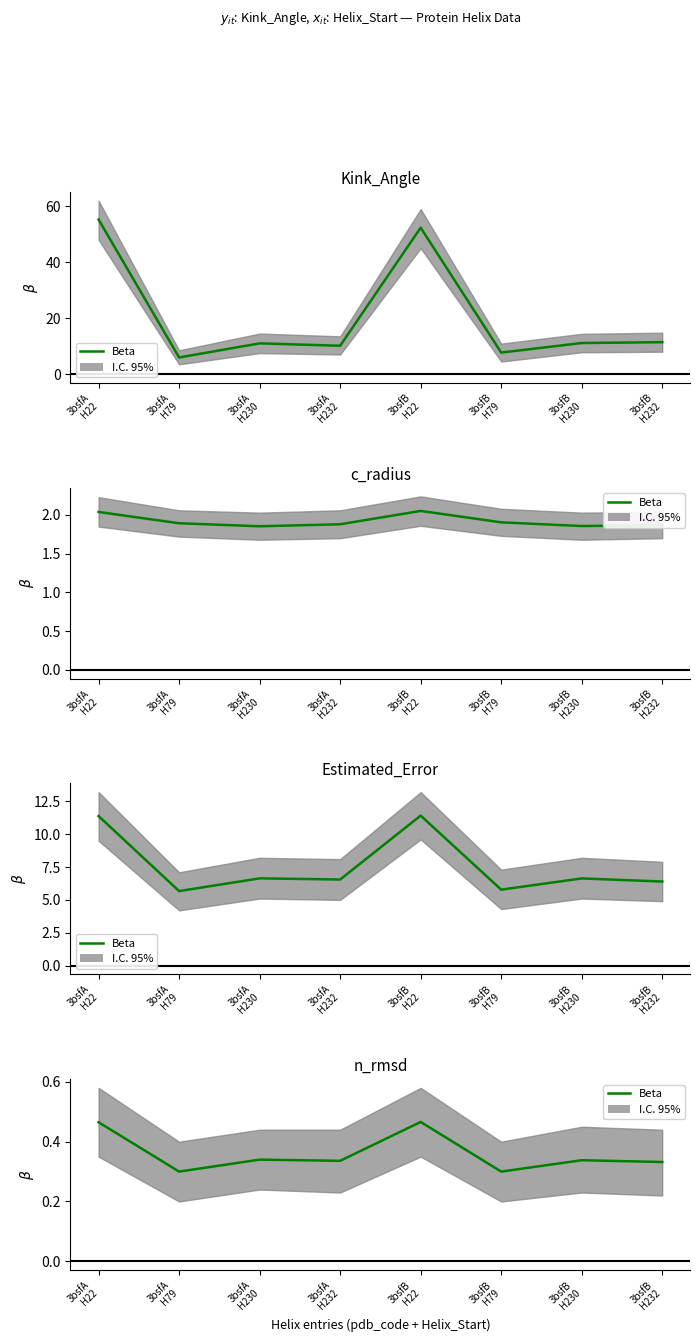

True or false: the data shows 0.1 at 3bsfB
H22.

False